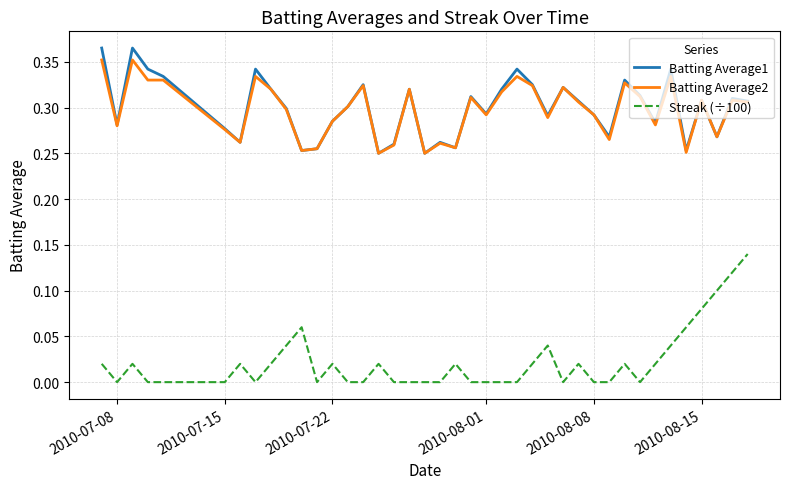

Which series has the largest range (max minus min)?

Streak (÷100)